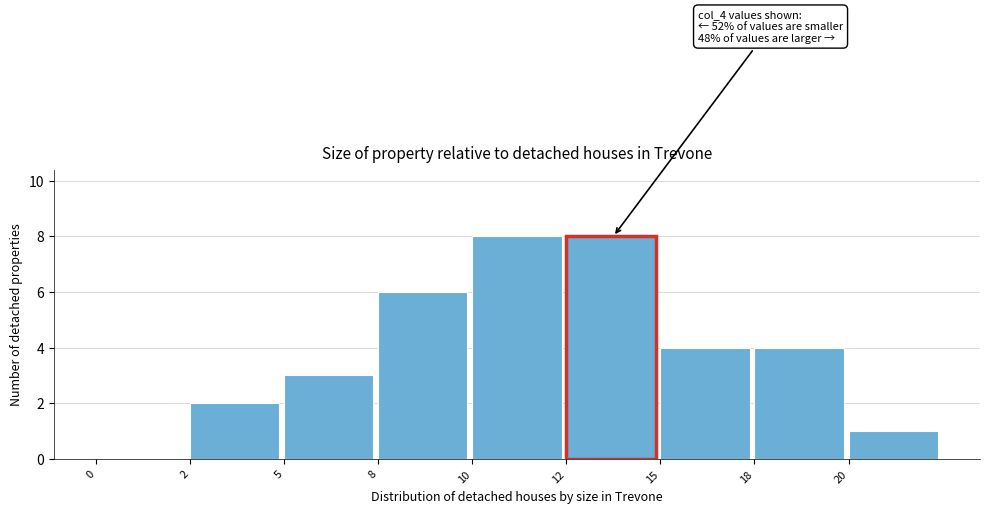

Reading left to right, transcribe all the data shown in this chart.

0=0	2=2	5=3	8=6	10=8	12=8	15=4	18=4	20=1